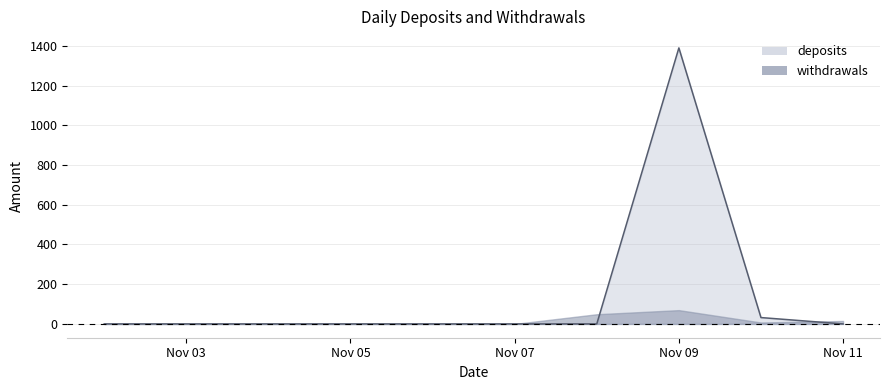

At which category does the chart reach its peak across all series?

Nov 09